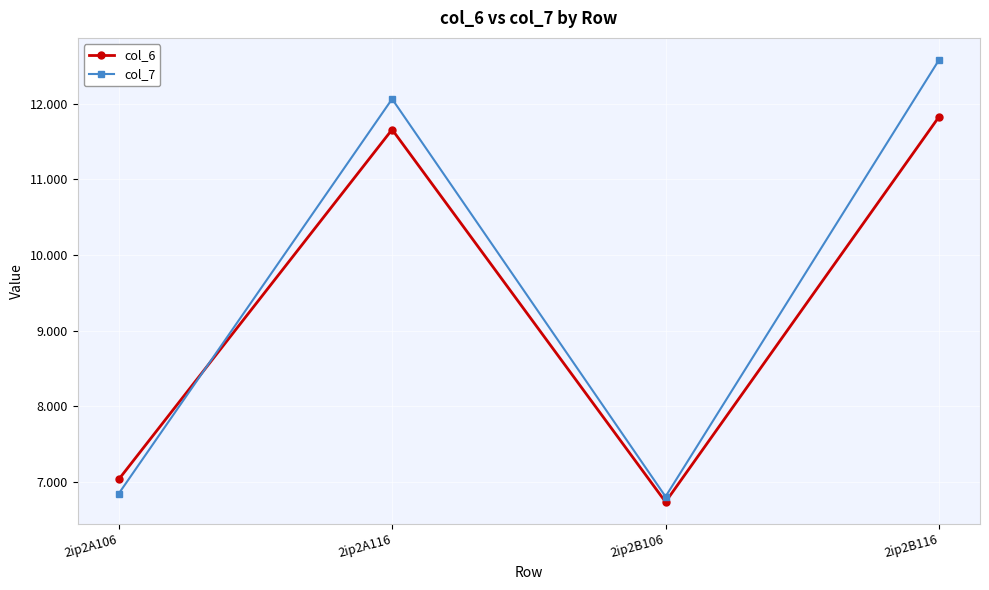

How many data points in col_7 are less than 12?

2